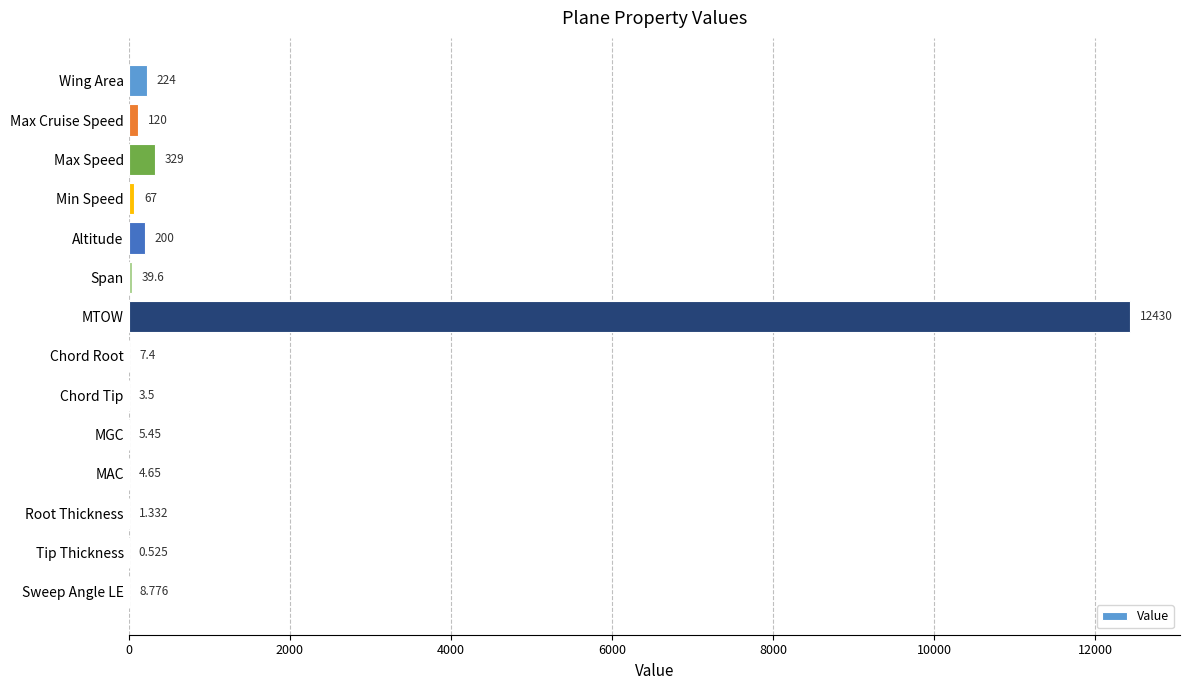

Which has a higher value, Chord Root or Span?

Span